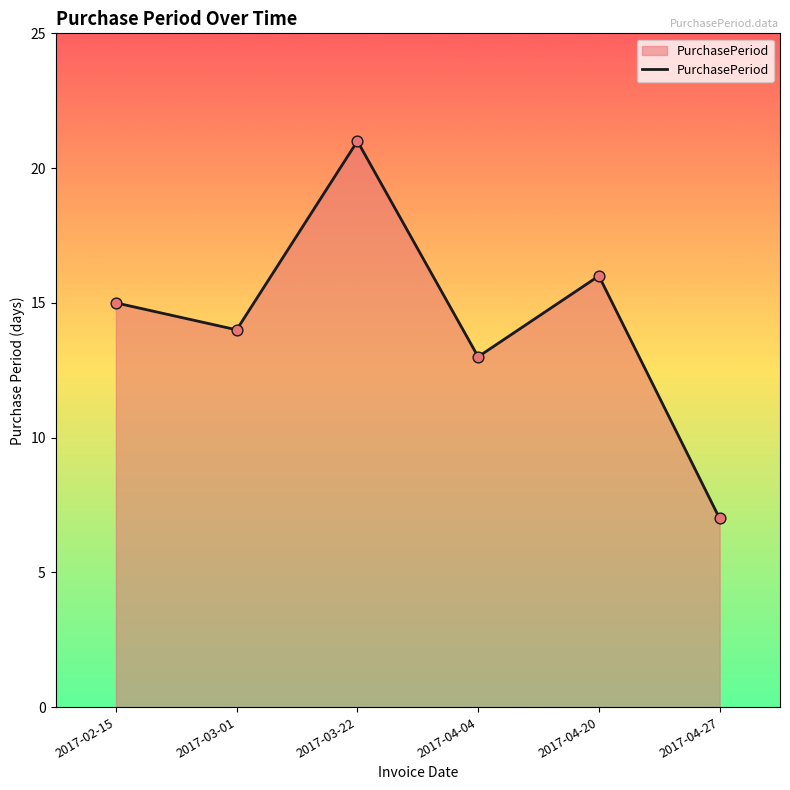

Between 2017-03-22 and 2017-02-15, which is larger?

2017-03-22